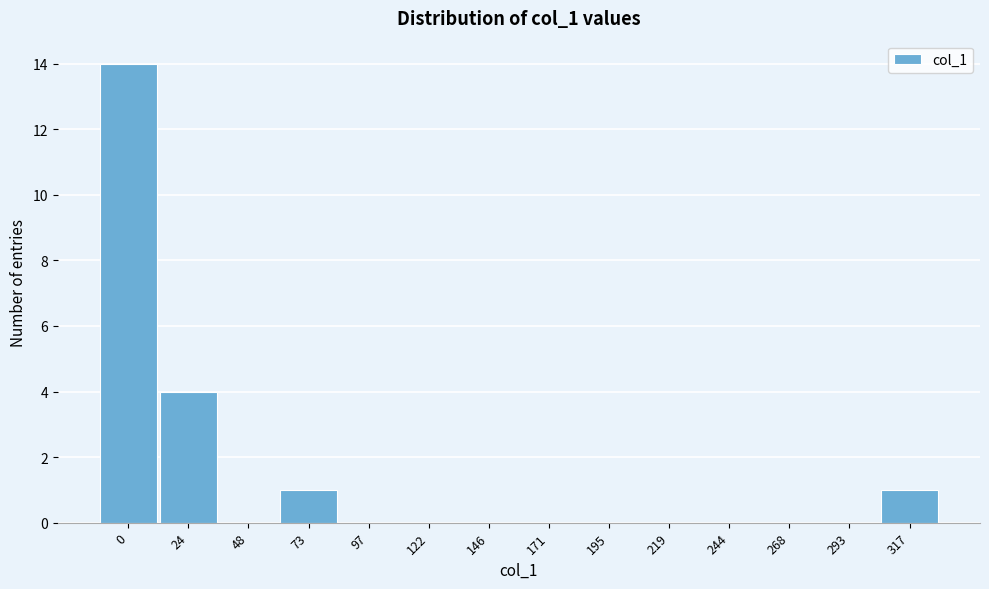

Reading right to left, list all the values displayed in this chart.

317=1	293=0	268=0	244=0	219=0	195=0	171=0	146=0	122=0	97=0	73=1	48=0	24=4	0=14